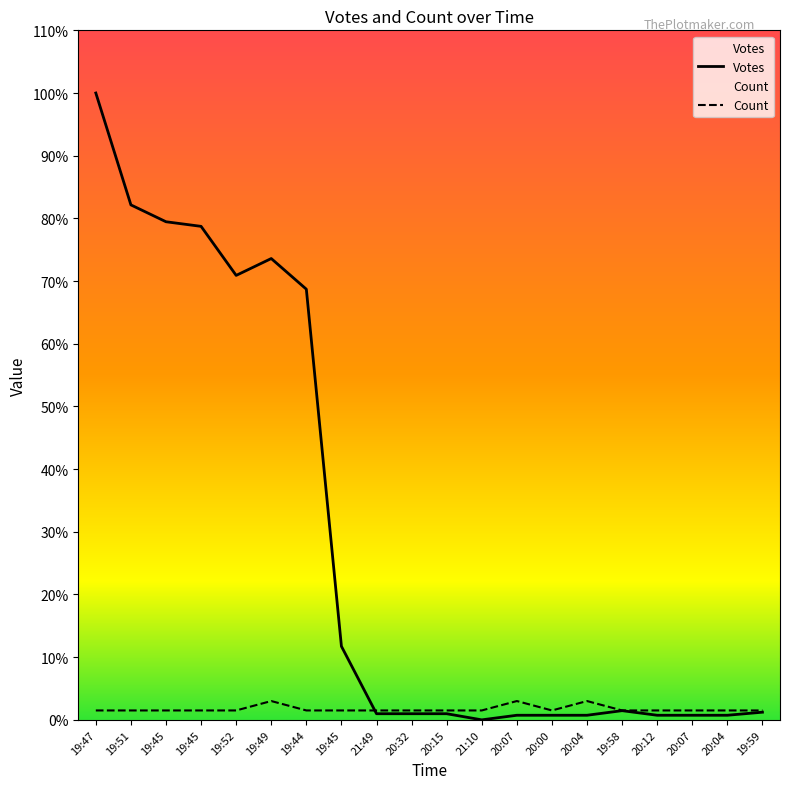

At which label does Votes reach its minimum?

21:10